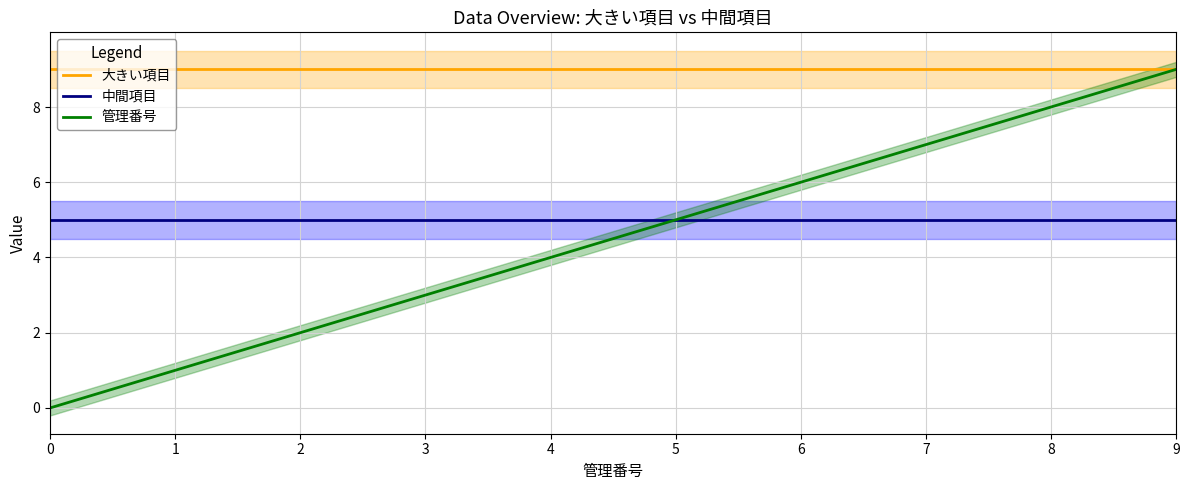

What is the difference between the 管理番号 values at 4 and 0?

4